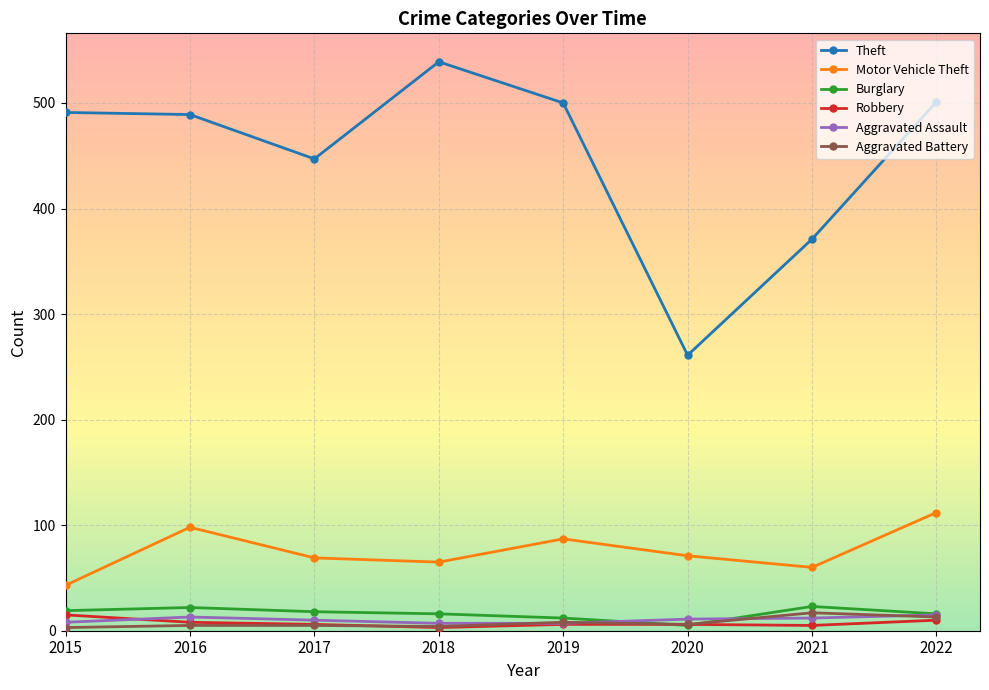

Is it true that Motor Vehicle Theft equals 112 at 2022?

True